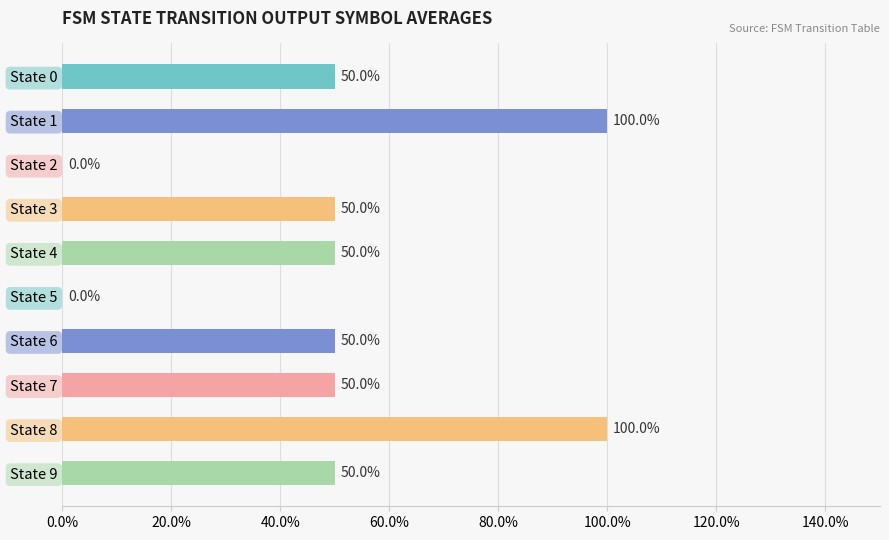

Are the bars horizontal?

Yes